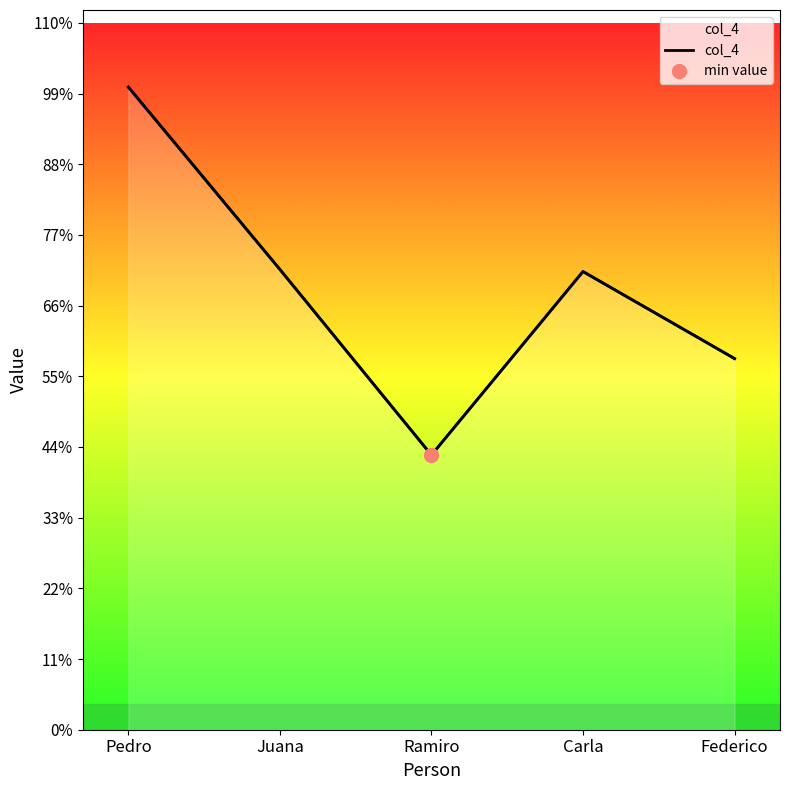

How many values exceed 55404?

2